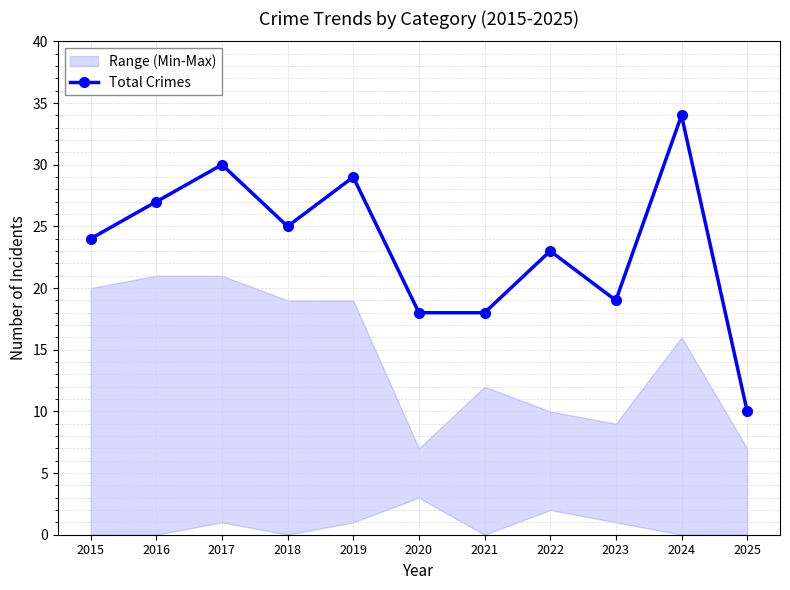

How many points are lower than both their immediate neighbors (excluding endpoints)?

2